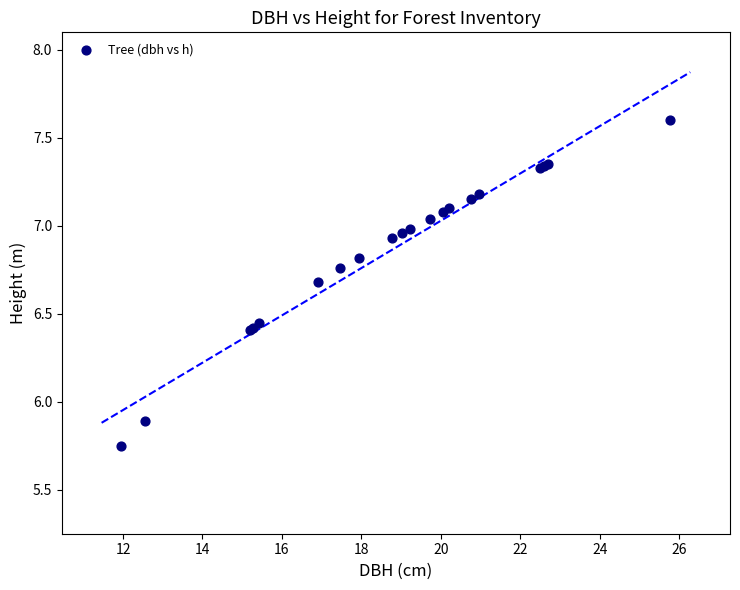

What Y value in the scatter plot is closest to 6?

5.9